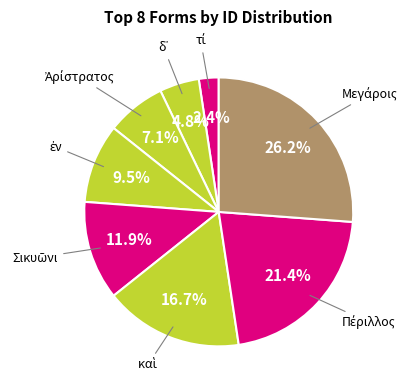

Count the number of slices in the pie.

8